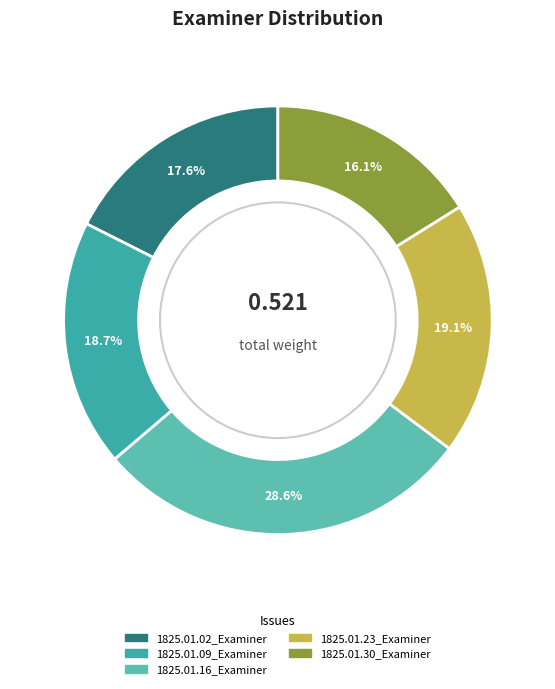

To the nearest percent, what is the difference between the 1825.01.02_Examiner and 1825.01.30_Examiner slice percentages?

1%